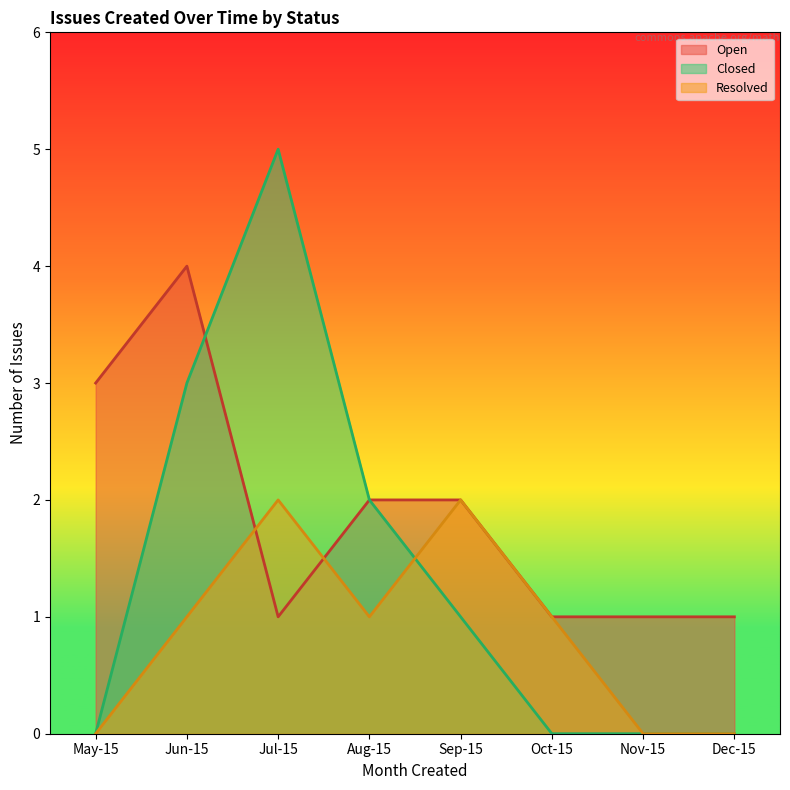

At which category is the sum across all series the highest?

Jun-15